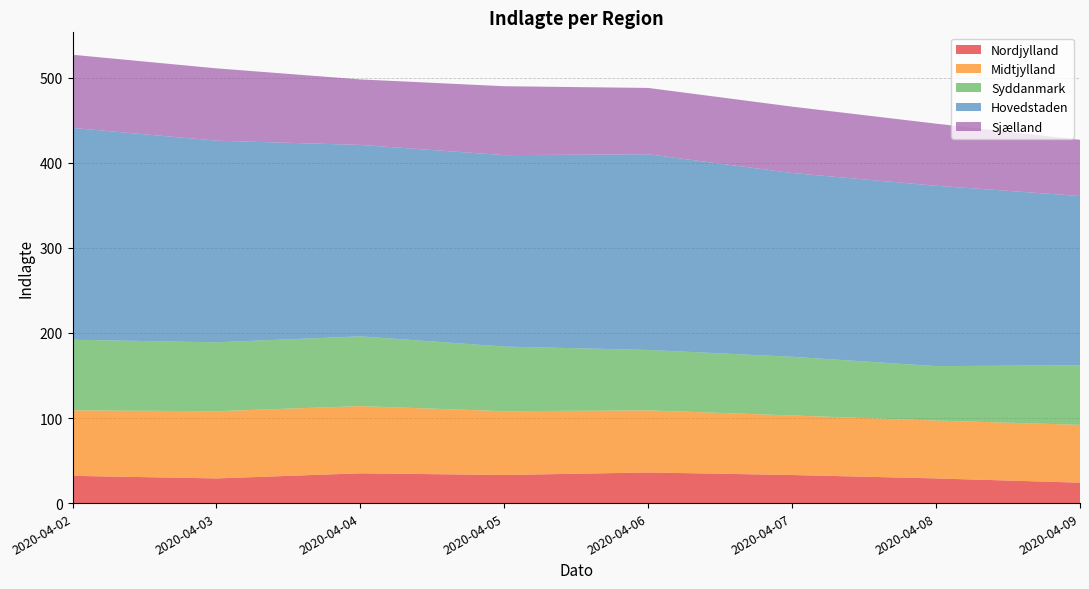

Reading left to right, extract all data points from this chart.

Nordjylland: 32	29	35	33	36	33	29	24
Midtjylland: 77	79	79	75	73	70	68	68
Syddanmark: 83	81	82	76	71	69	64	70
Hovedstaden: 249	237	225	225	230	216	212	199
Sjælland: 86	85	77	81	78	78	73	66